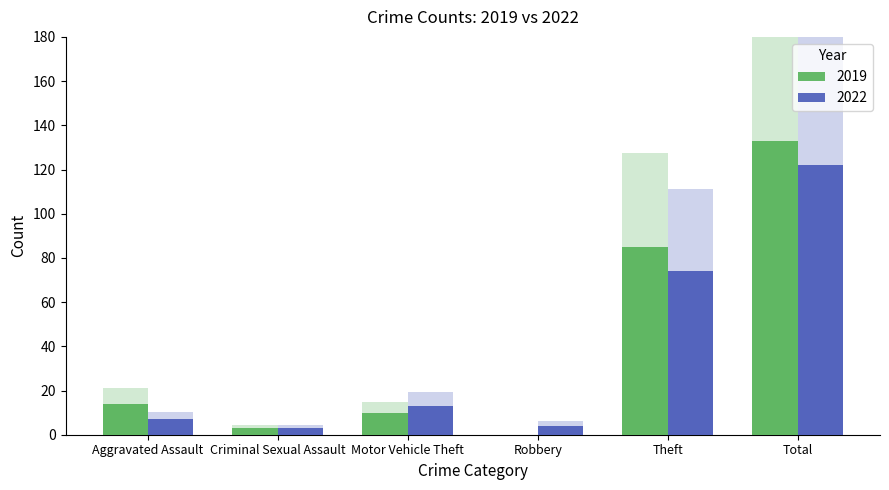

Reading left to right, transcribe all the data shown in this chart.

2019: 14	3	10	0	85	133
2022: 7	3	13	4	74	122